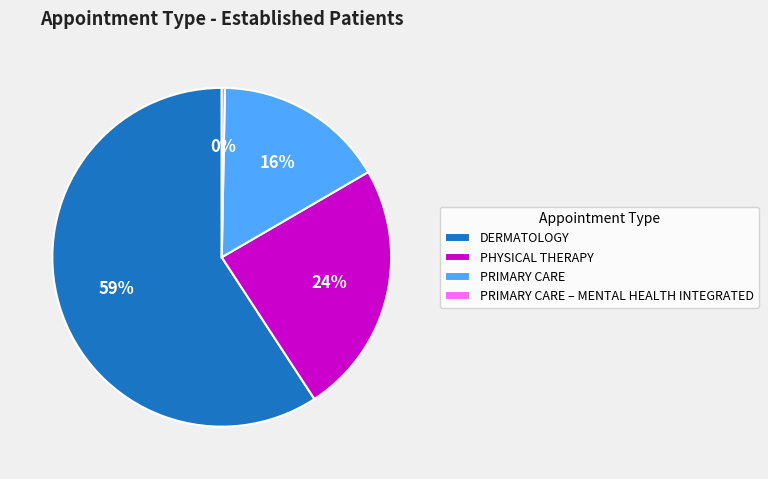

Is there a majority slice in this chart?

Yes